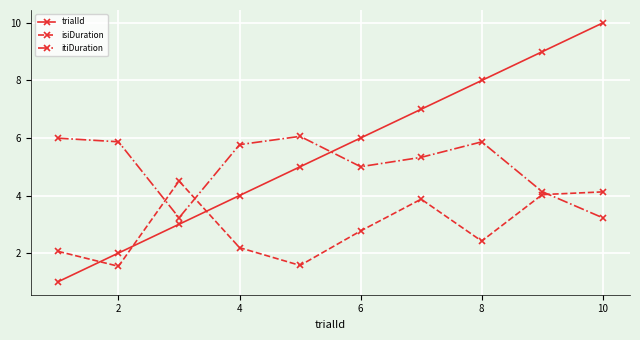

How many trialId values are between 3 and 8?

6